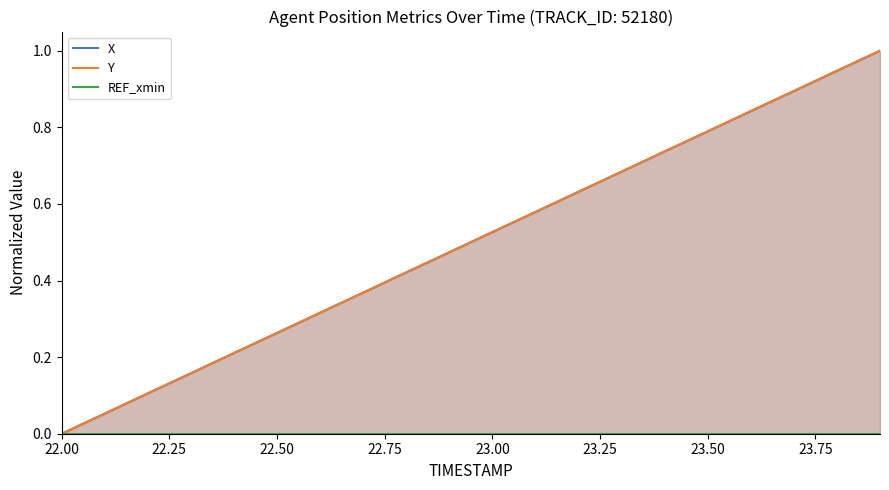

How many lines are shown in the chart?

3